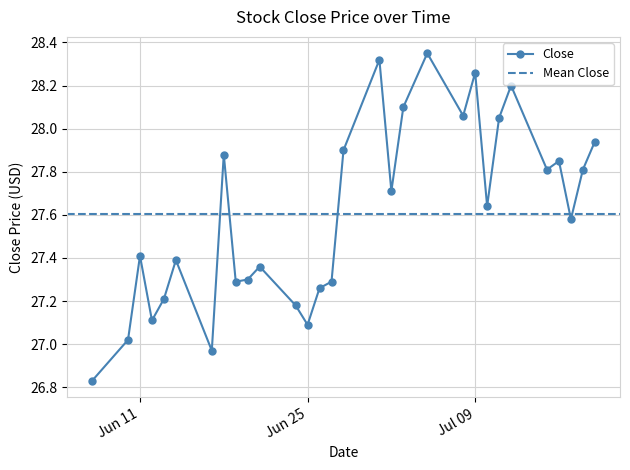

What is the value of the 1st point from the left?

26.8